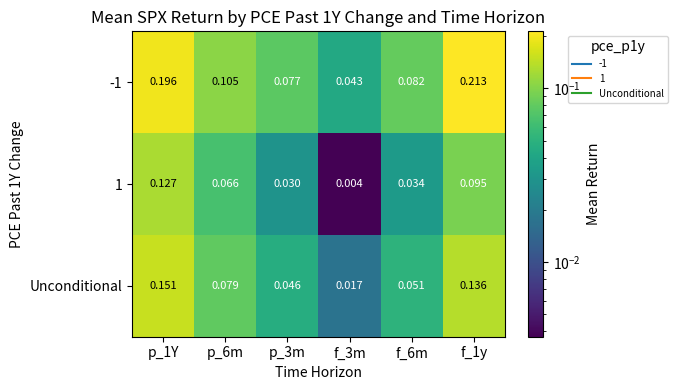

Is the value of -1 at p_6m greater than the value of 1 at p_3m?

Yes